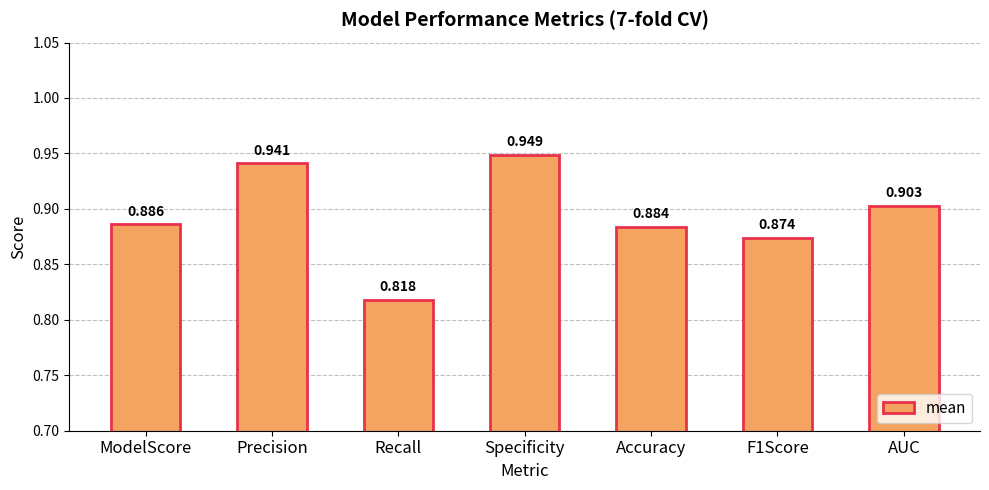

Which has a higher value, AUC or Precision?

Precision